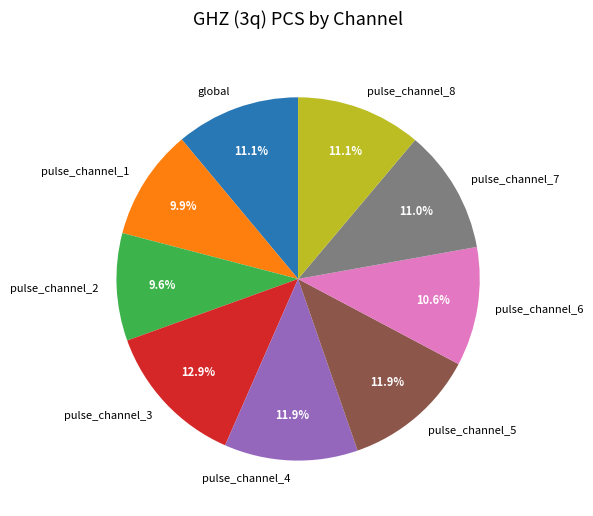

How many slices are in this pie chart?

9